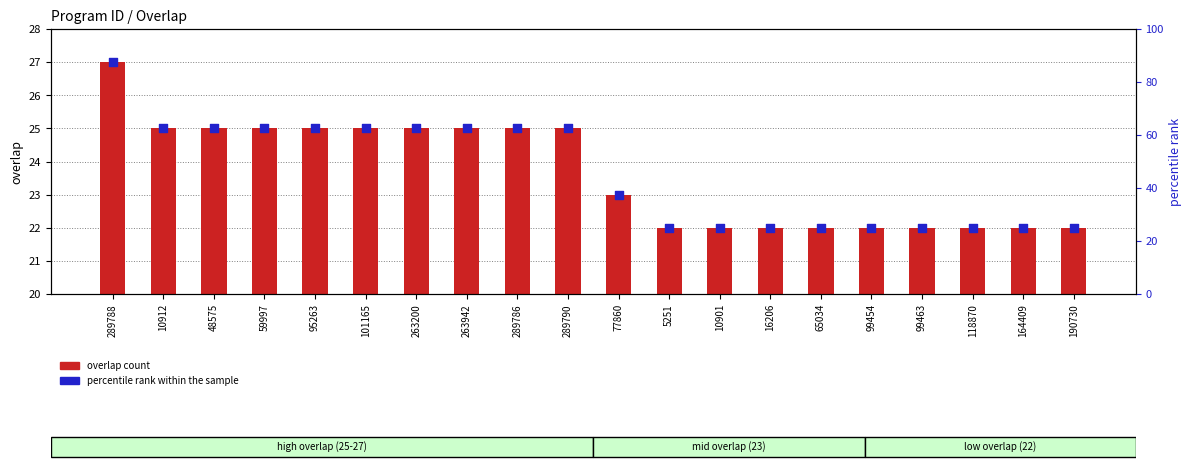

What is the total value across all series at 101165?

87.5